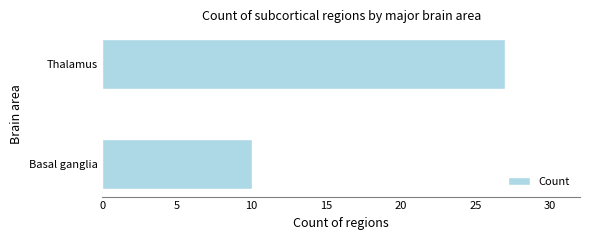

Reading bottom to top, extract all data points from this chart.

Basal ganglia=10	Thalamus=27